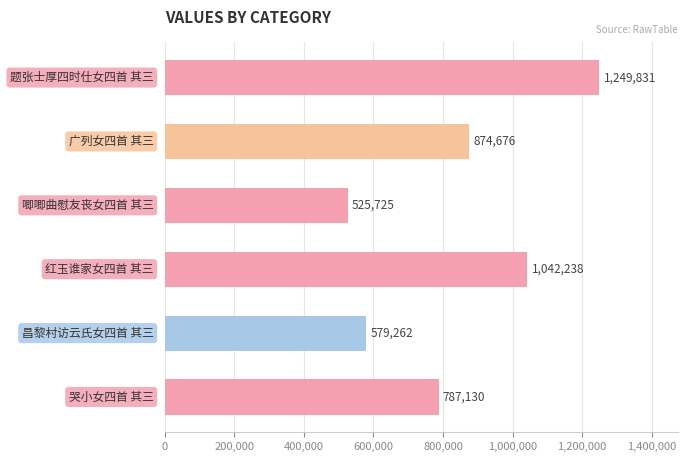

What is the difference between the maximum and minimum values?

724106